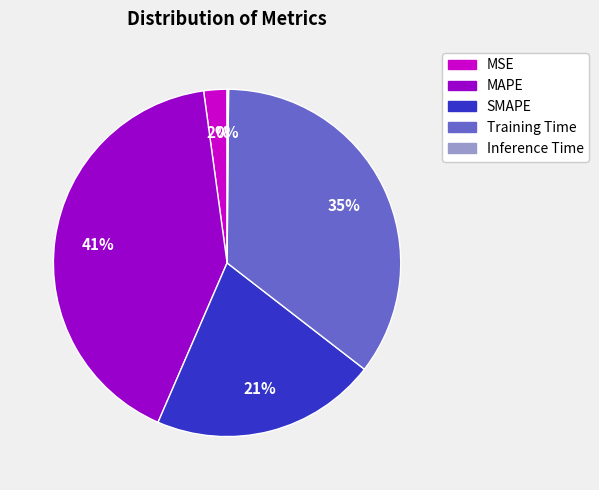

What is the largest slice in the pie chart?

MAPE